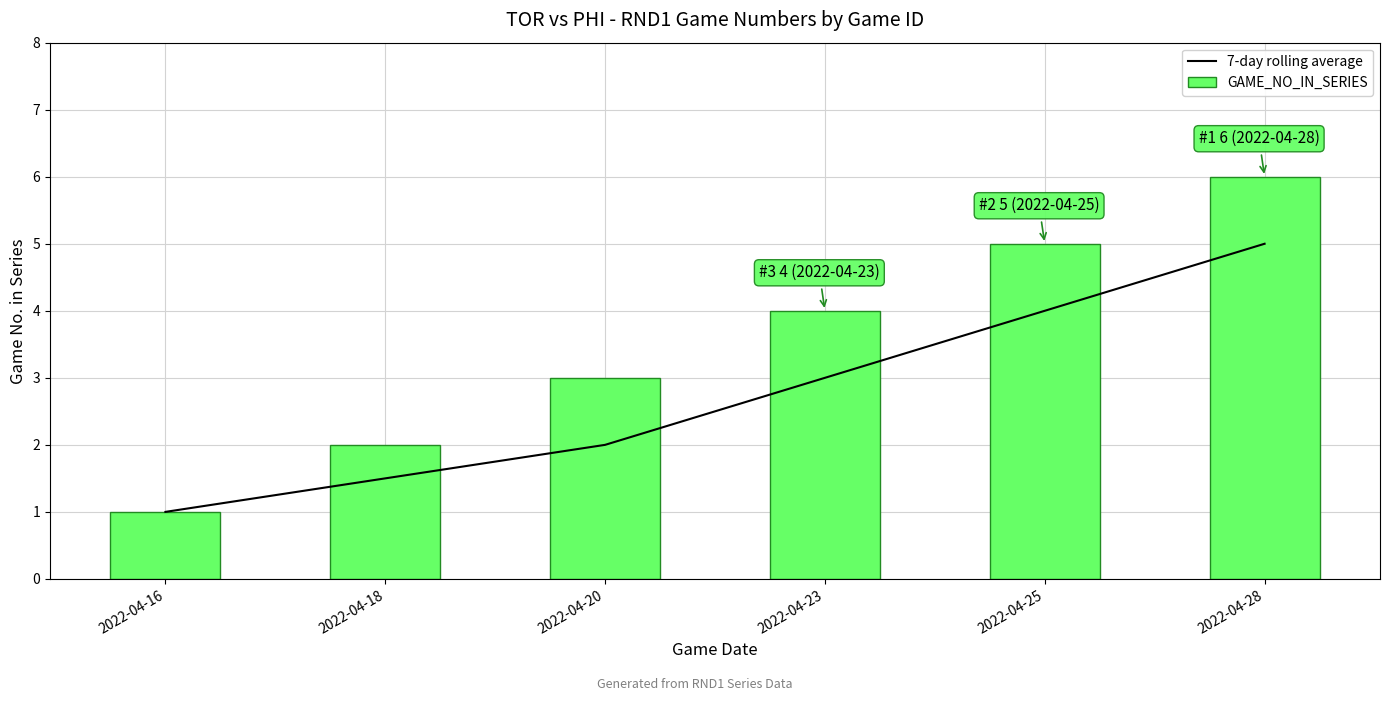

What is the value of the 7-day rolling average bar at the 6th from the left?

5.0